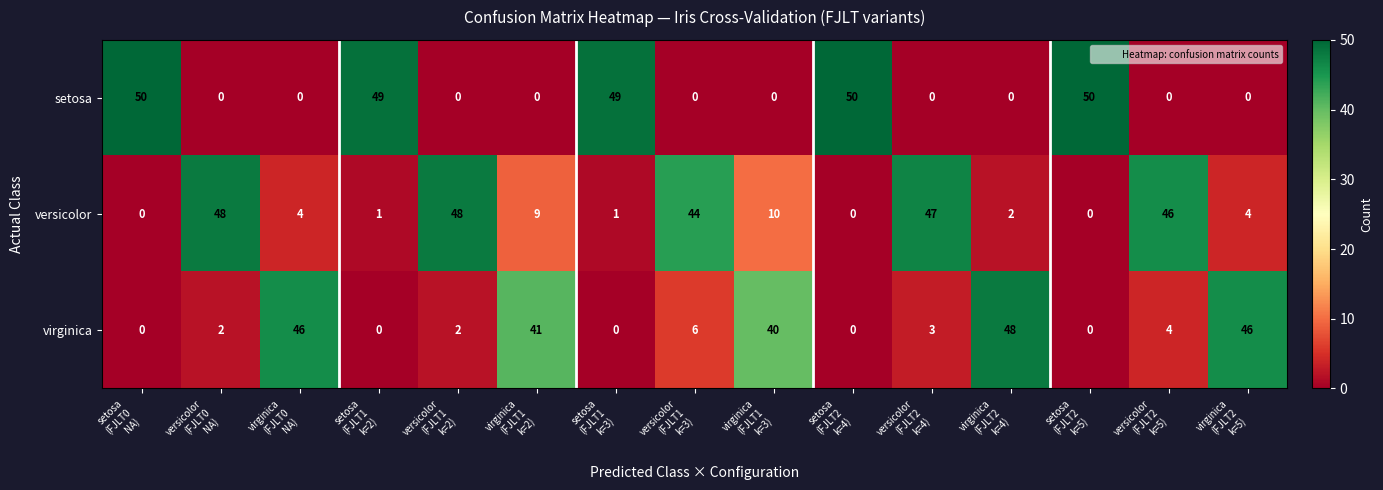

What is the spread (max minus min) of values at virginica
(FJLT1
k=3)?

40